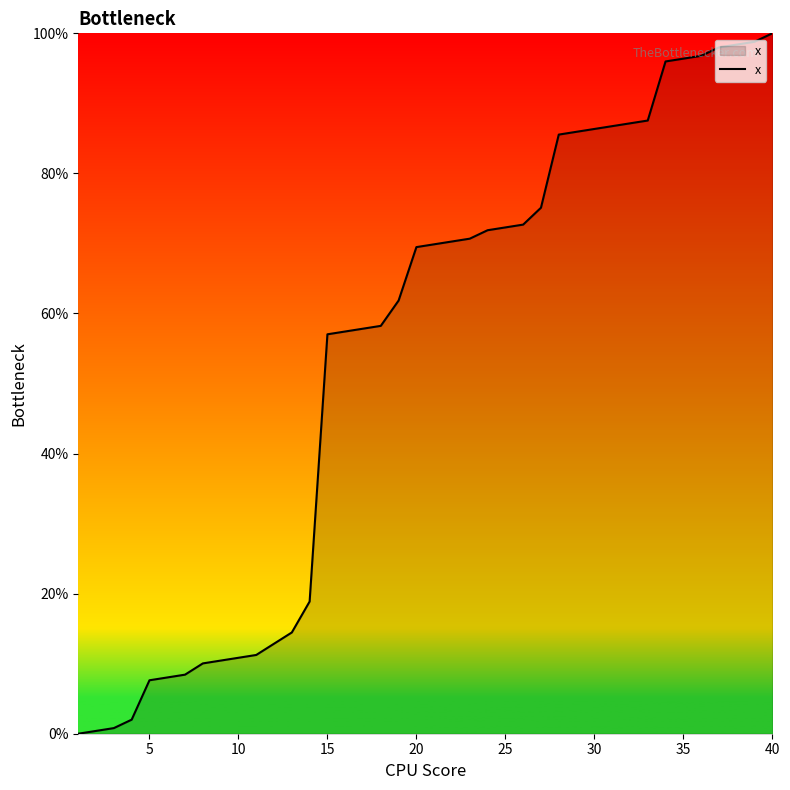

What is the difference between the maximum and minimum values?

100.0